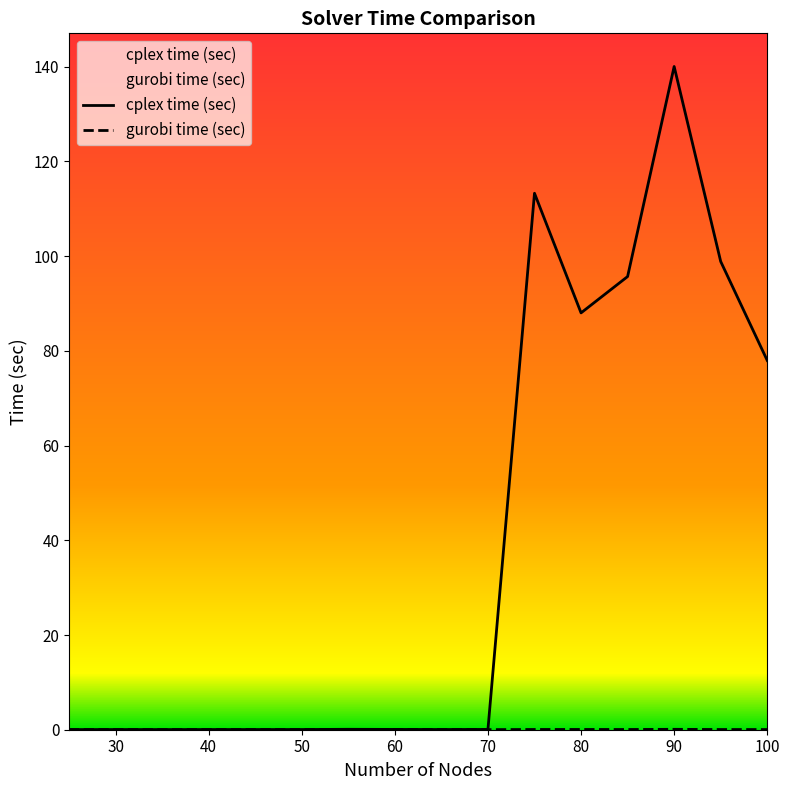

Reading left to right, extract all data points from this chart.

cplex time (sec): 0.0	0.0	0.0	0.0	0.0	0.0	0.1	0.1	0.0	0.1	113.3	88.0	95.7	140.1	98.9	78.0
gurobi time (sec): 0.0	0.0	0.0	0.0	0.0	0.0	0.0	0.1	0.0	0.0	0.1	0.1	0.0	0.1	0.0	0.0